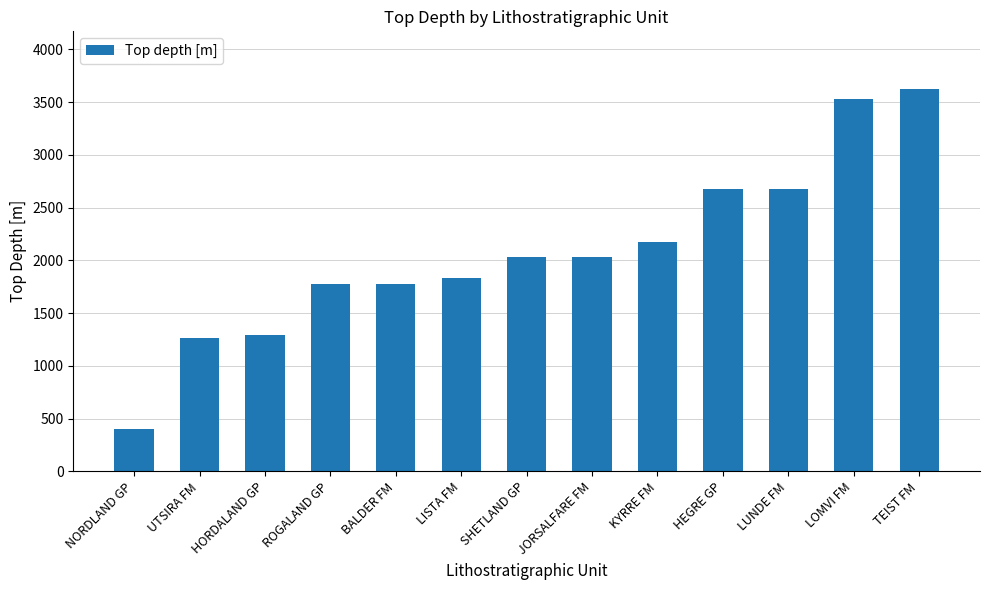

Approximately how many times larger is the value at SHETLAND GP compared to KYRRE FM?

0.9